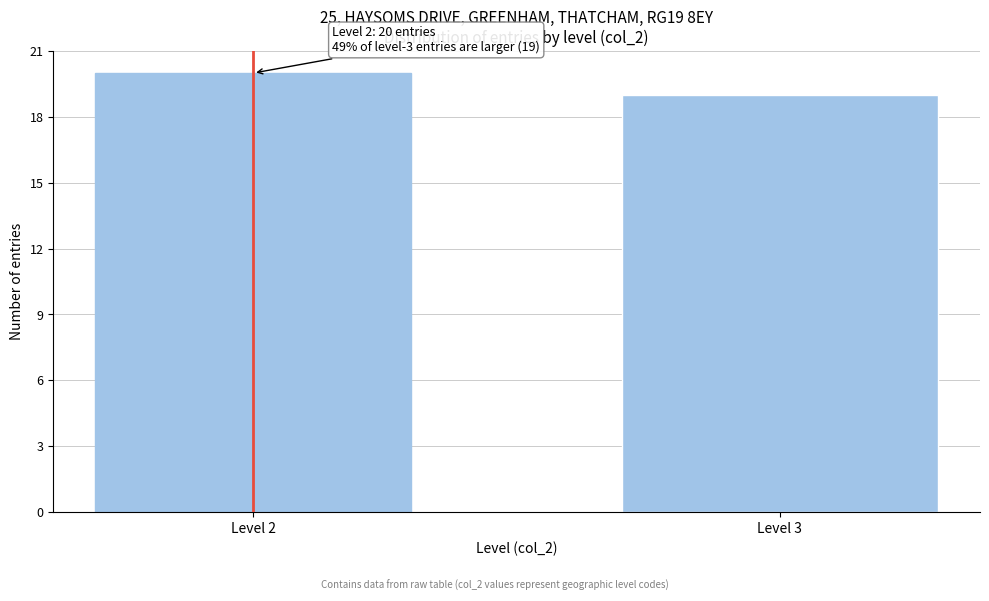

Reading left to right, what are all the values shown in this chart?

20	19